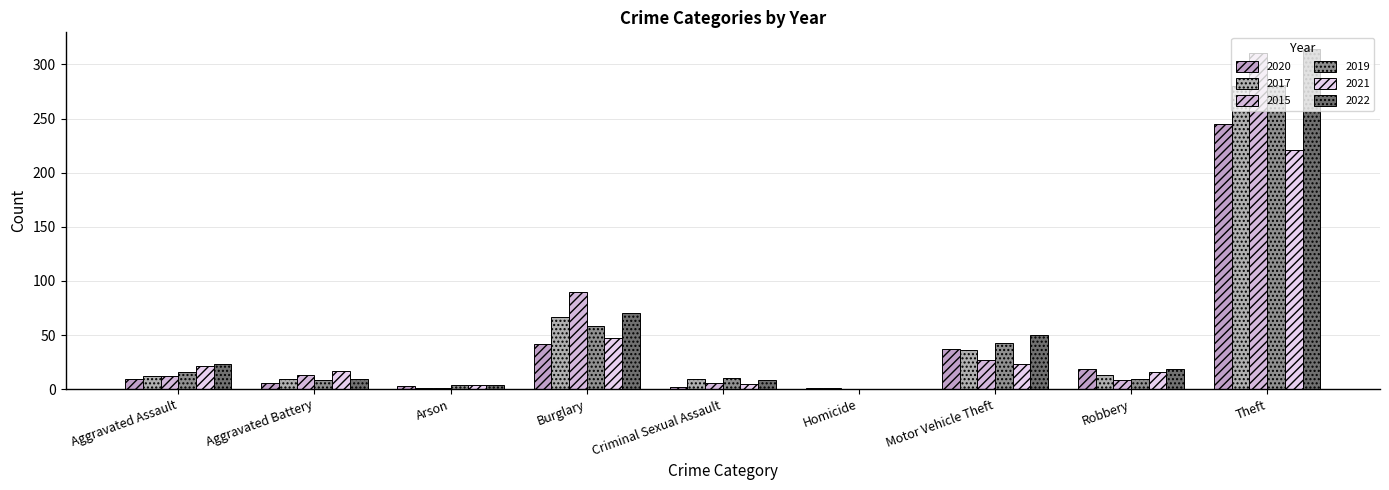

Reading right to left, list all the values displayed in this chart.

2020: Theft=245	Robbery=19	Motor Vehicle Theft=37	Homicide=1	Criminal Sexual Assault=2	Burglary=42	Arson=3	Aggravated Battery=6	Aggravated Assault=9
2017: Theft=280	Robbery=13	Motor Vehicle Theft=36	Homicide=1	Criminal Sexual Assault=9	Burglary=67	Arson=1	Aggravated Battery=9	Aggravated Assault=12
2015: Theft=311	Robbery=8	Motor Vehicle Theft=27	Homicide=0	Criminal Sexual Assault=6	Burglary=90	Arson=1	Aggravated Battery=13	Aggravated Assault=12
2019: Theft=281	Robbery=9	Motor Vehicle Theft=43	Homicide=0	Criminal Sexual Assault=10	Burglary=58	Arson=4	Aggravated Battery=8	Aggravated Assault=16
2021: Theft=221	Robbery=16	Motor Vehicle Theft=23	Homicide=0	Criminal Sexual Assault=5	Burglary=47	Arson=4	Aggravated Battery=17	Aggravated Assault=21
2022: Theft=314	Robbery=19	Motor Vehicle Theft=50	Homicide=0	Criminal Sexual Assault=8	Burglary=70	Arson=4	Aggravated Battery=9	Aggravated Assault=23